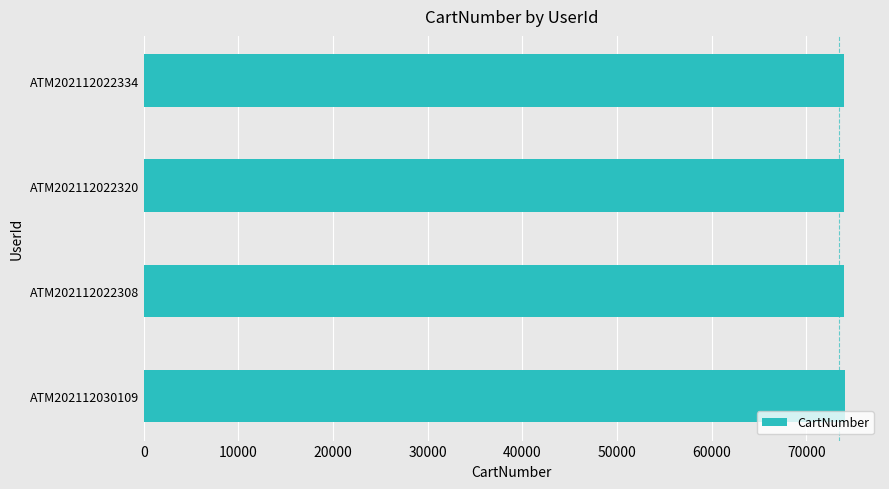

True or false: the data shows 113922 at ATM202112022334.

False